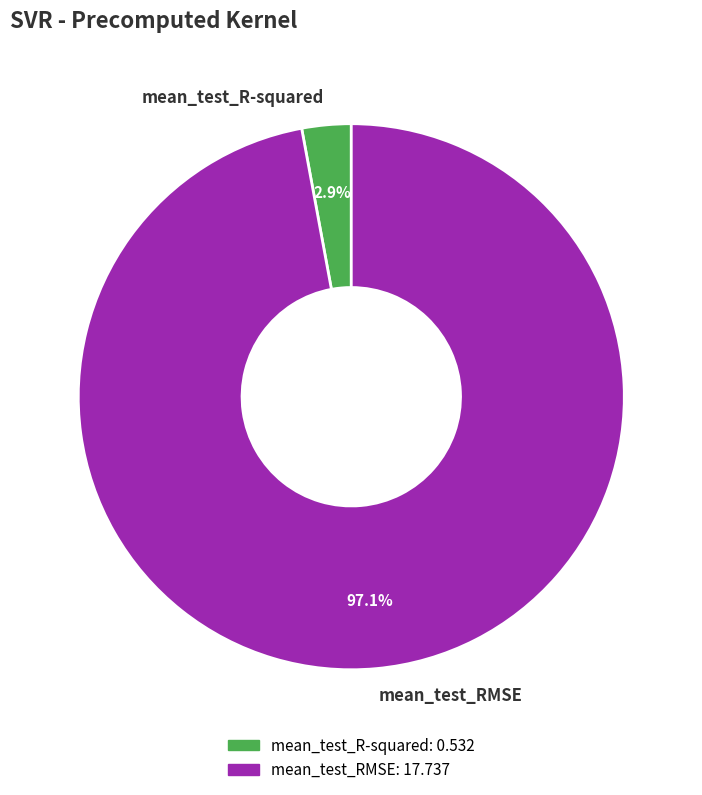

What percentage is NOT represented by mean_test_RMSE?

2.9%